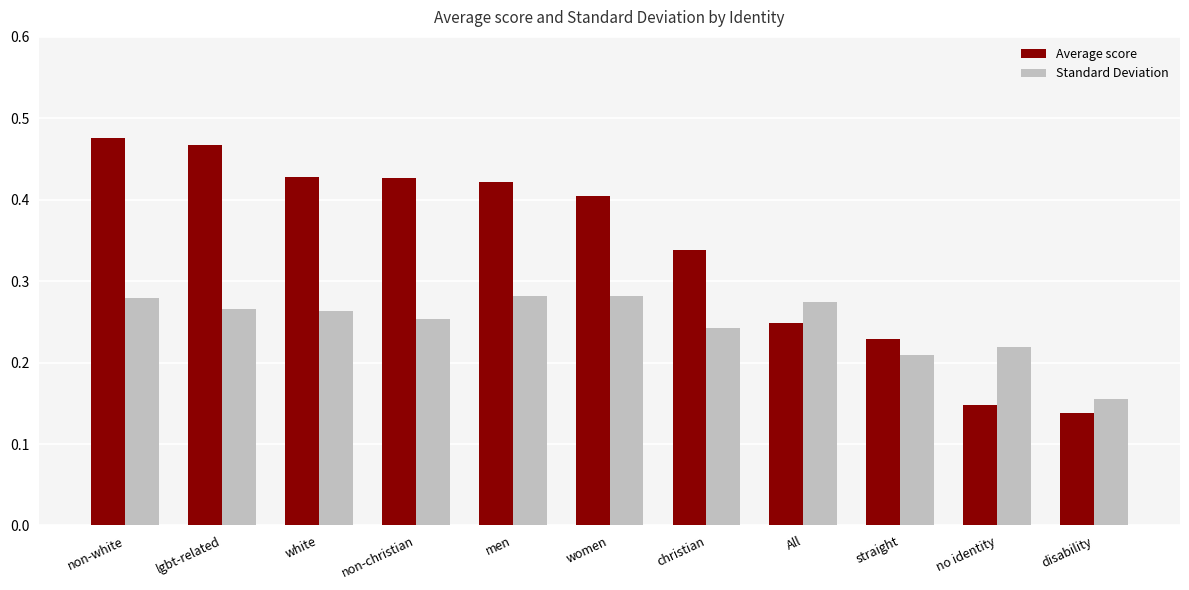

The value of Average score at lgbt-related is 0.7. True or false?

False